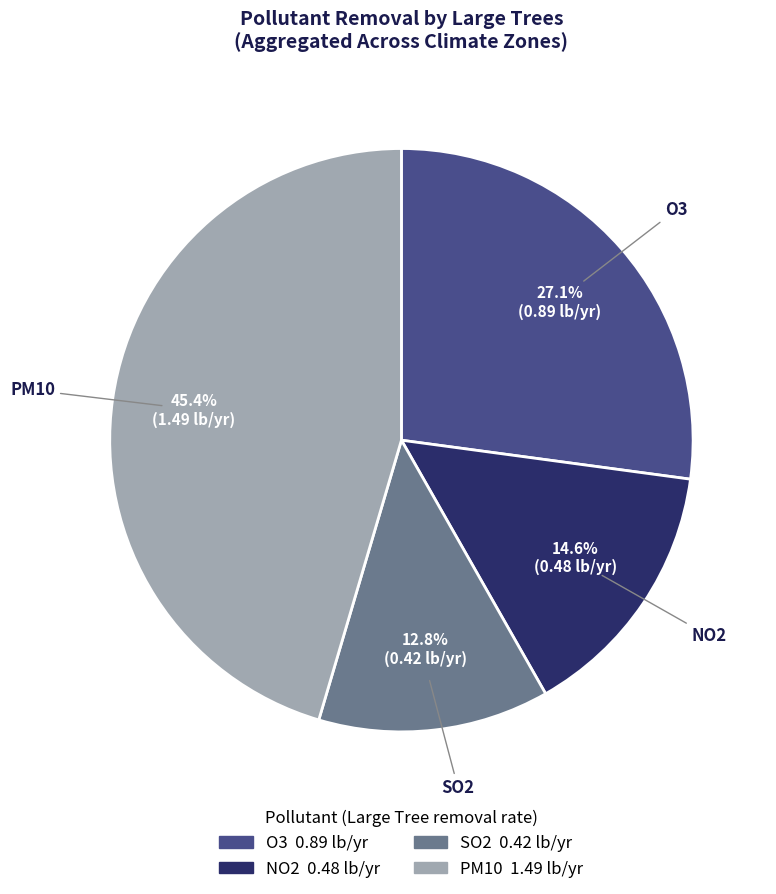

Is it true that O3 is 27% of the pie?

True